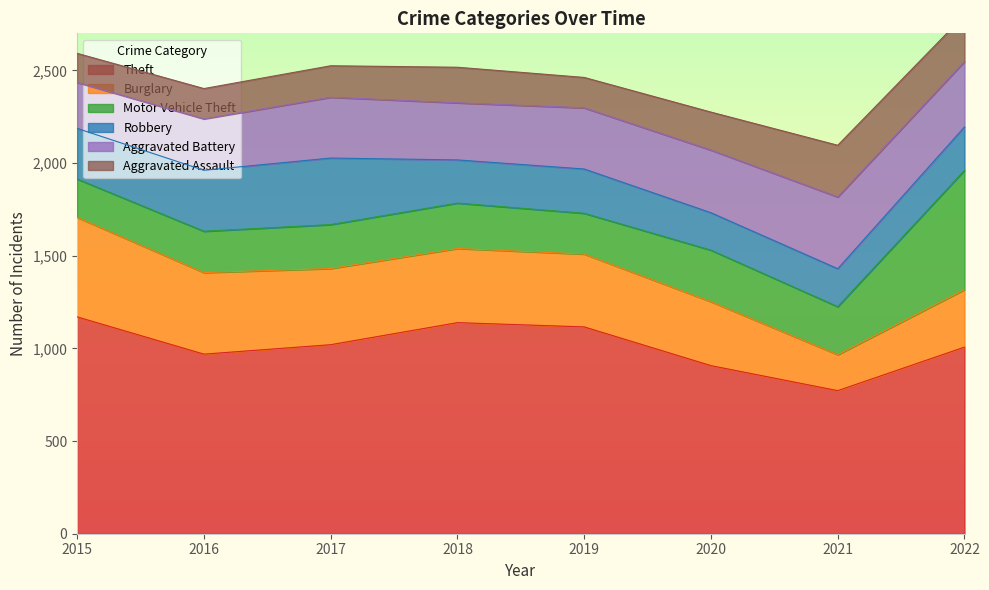

True or false: Aggravated Assault has a value of 192 at 2018.

True